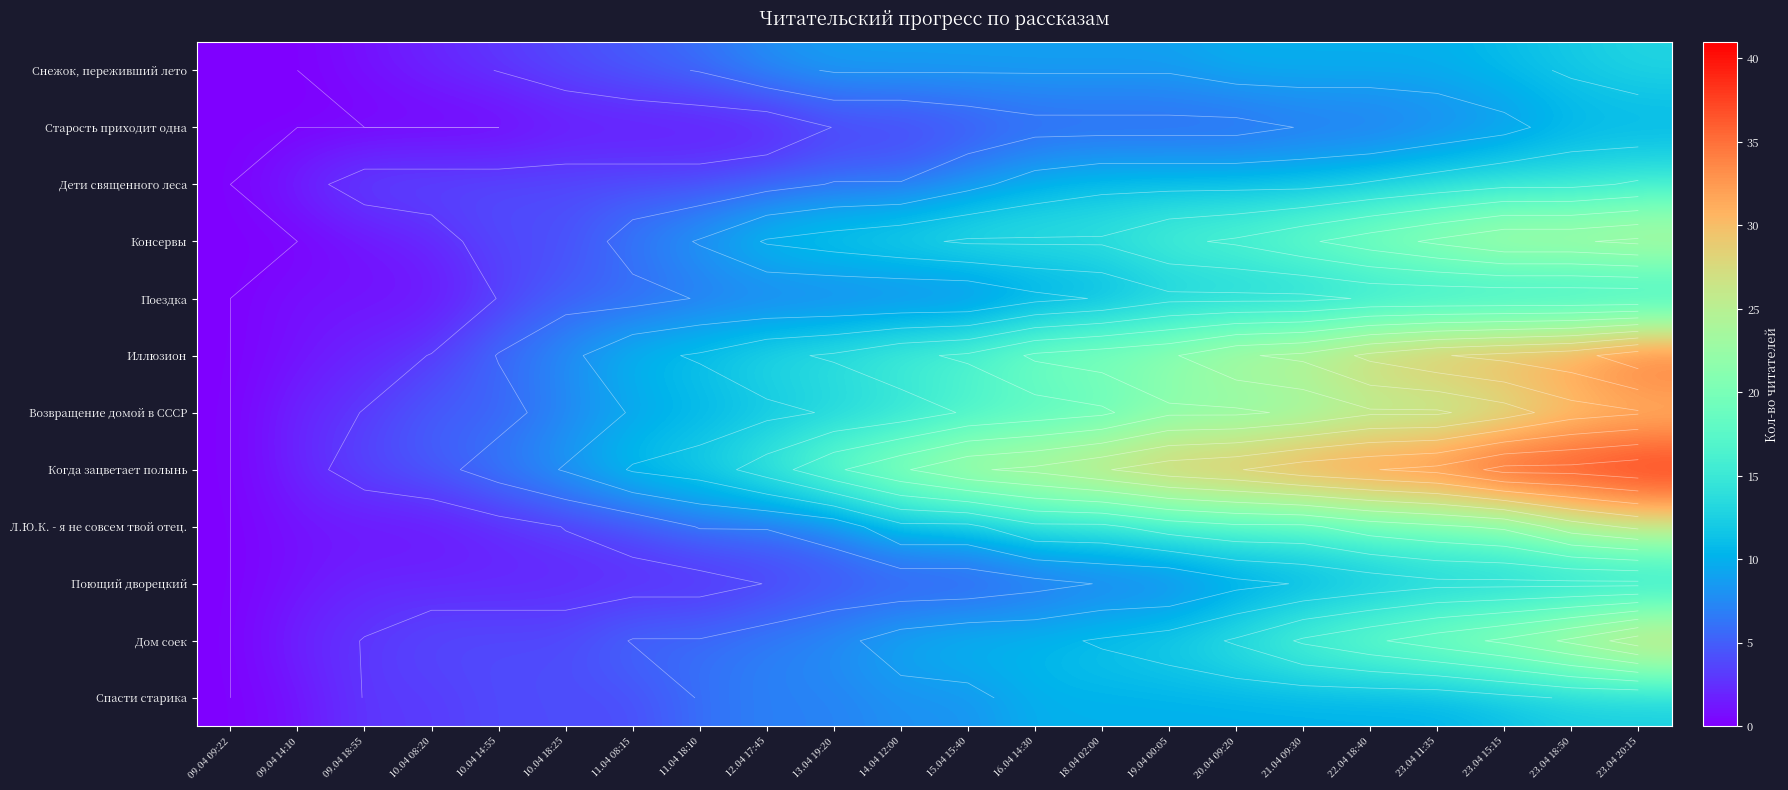

At how many categories does at least one series exceed 10?

16